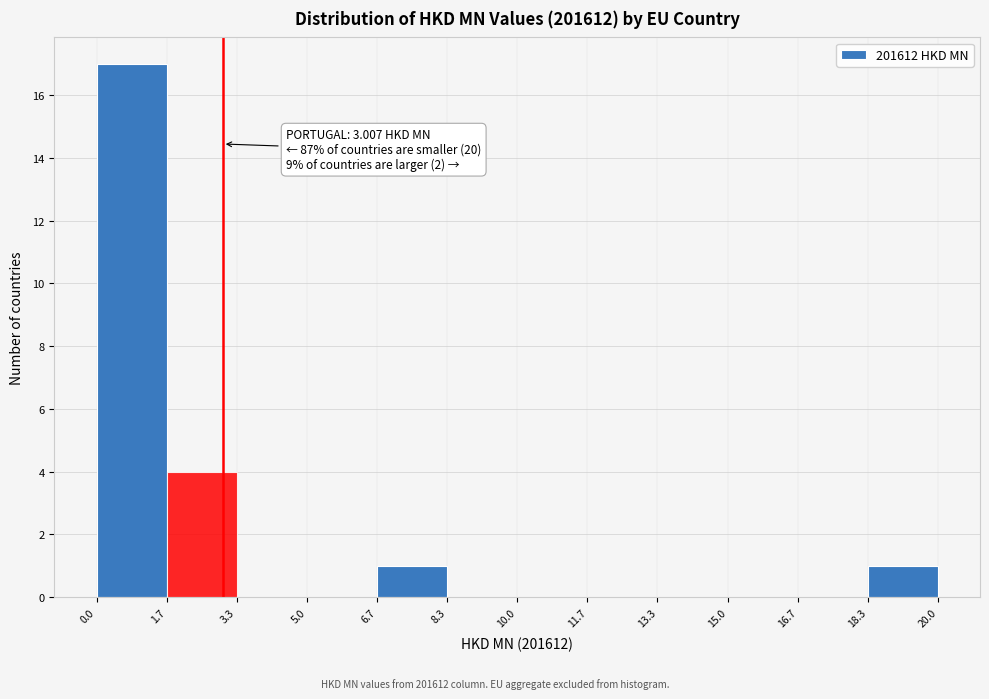

Over which range of the x-axis is the bar tallest?

0.0 to 1.7